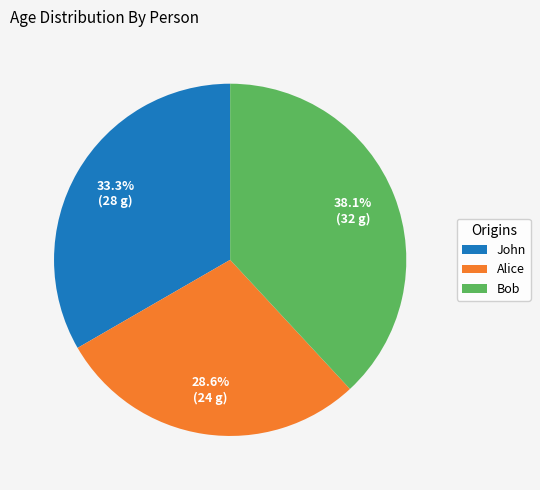

True or false: John accounts for 24% of the total.

False